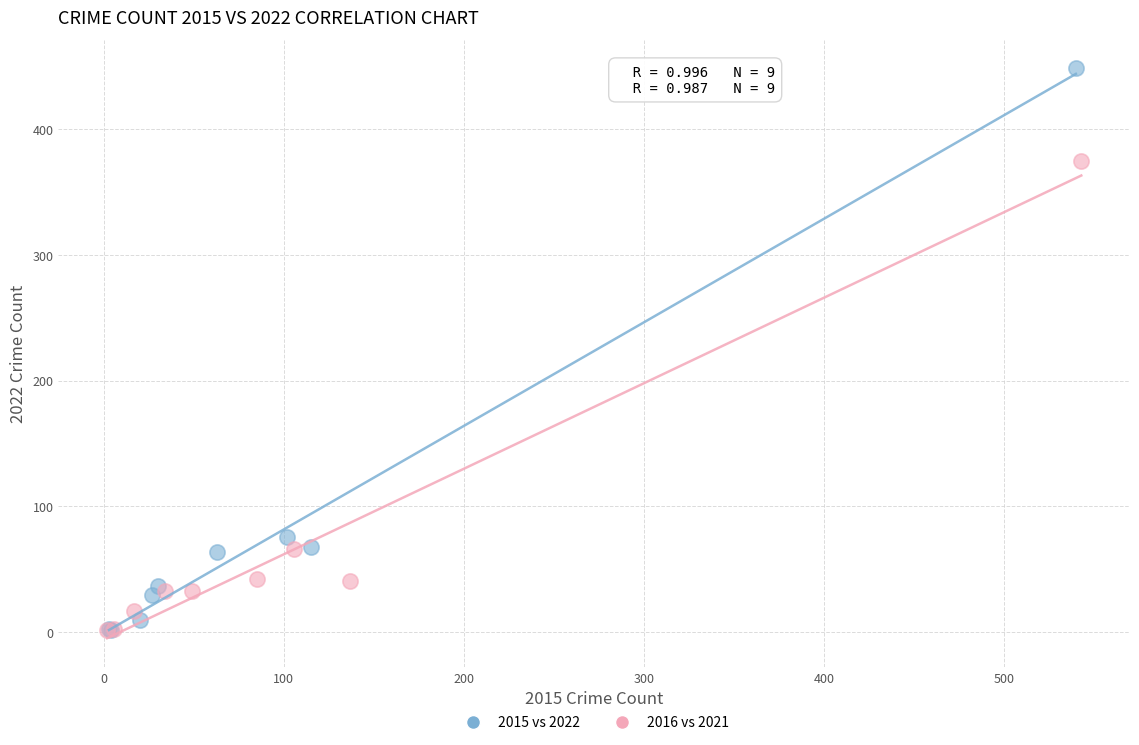

Which series reaches the maximum Y coordinate?

2015 vs 2022